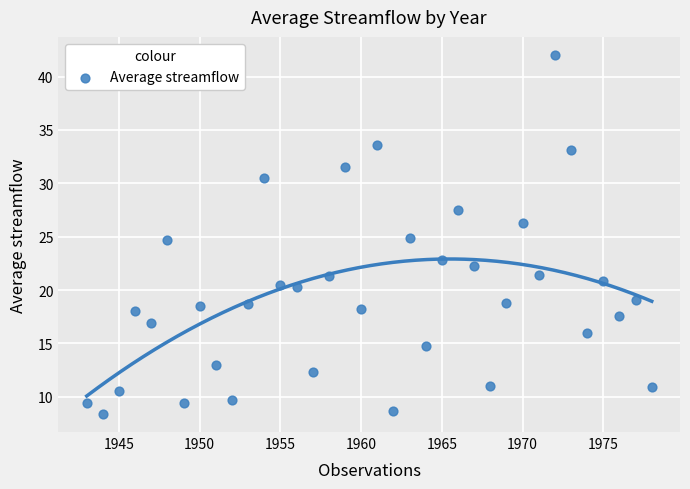

What is the range of X values (max minus min)?

35.0